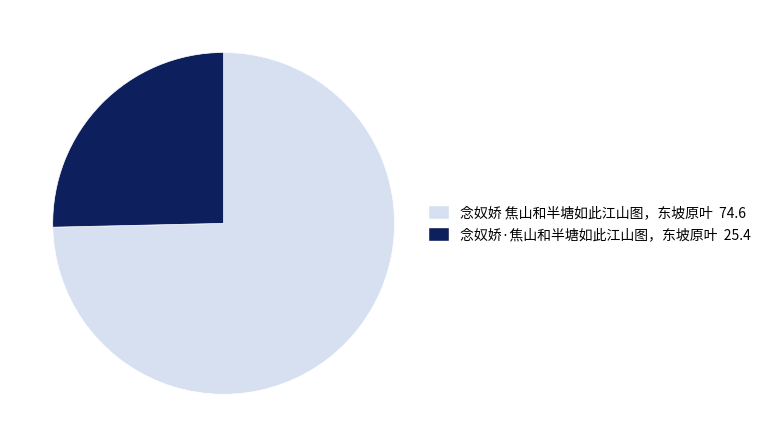

Which category has the biggest portion of the pie?

念奴娇 焦山和半塘如此江山图，东坡原叶